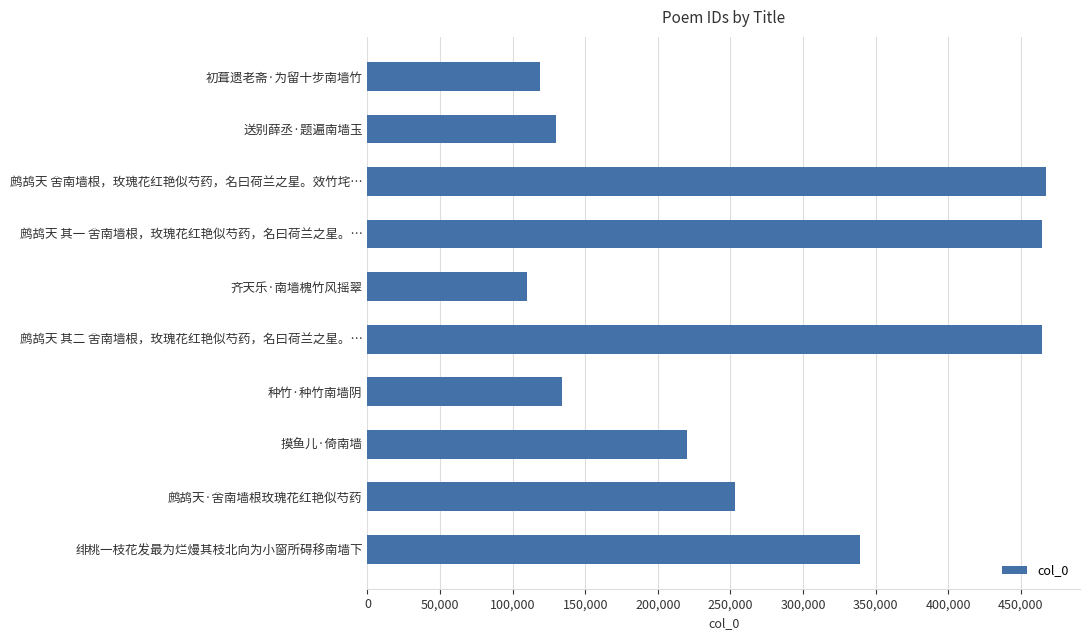

The chart shows a value of 100246 at 鹧鸪天 其二 舍南墙根，玫瑰花红艳似芍药，名曰荷兰之星。…. True or false?

False